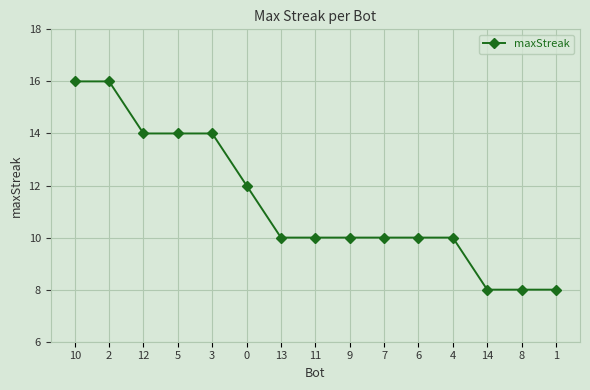

What is the label of the 8th point from the right?

11